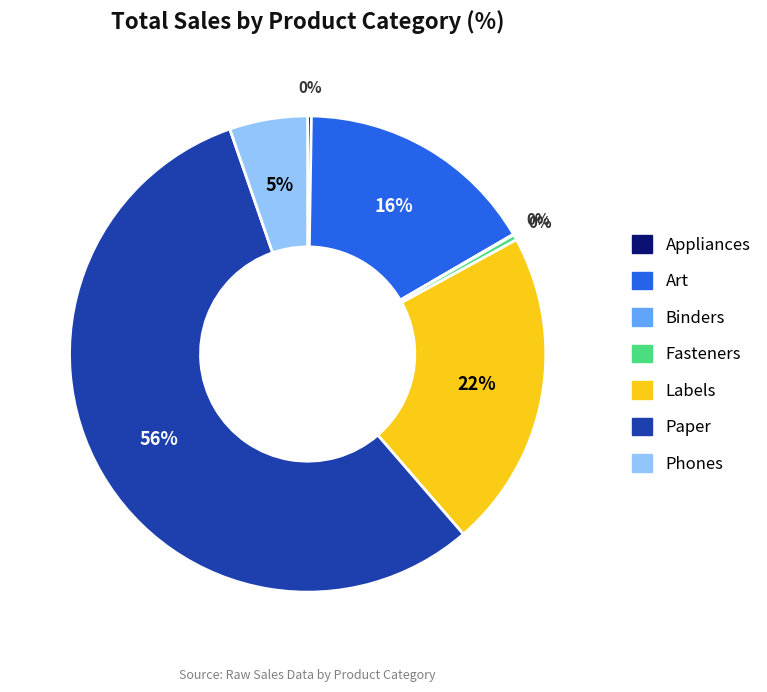

To the nearest percent, what is the difference between the Labels and Paper slice percentages?

34%